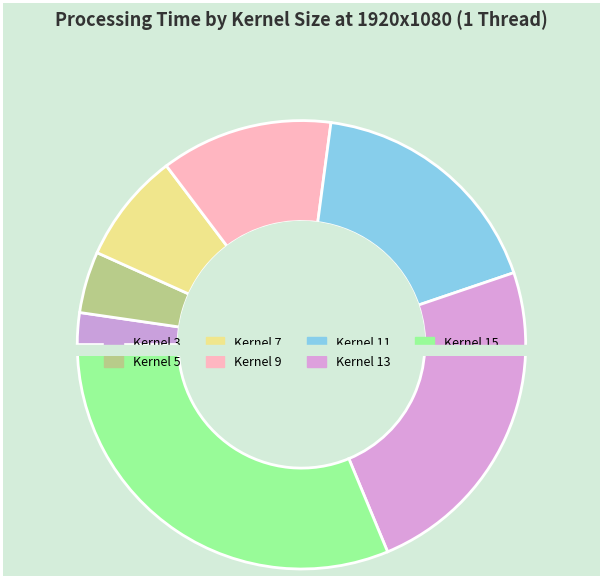

To the nearest percent, what percentage of the pie is 3?

2%